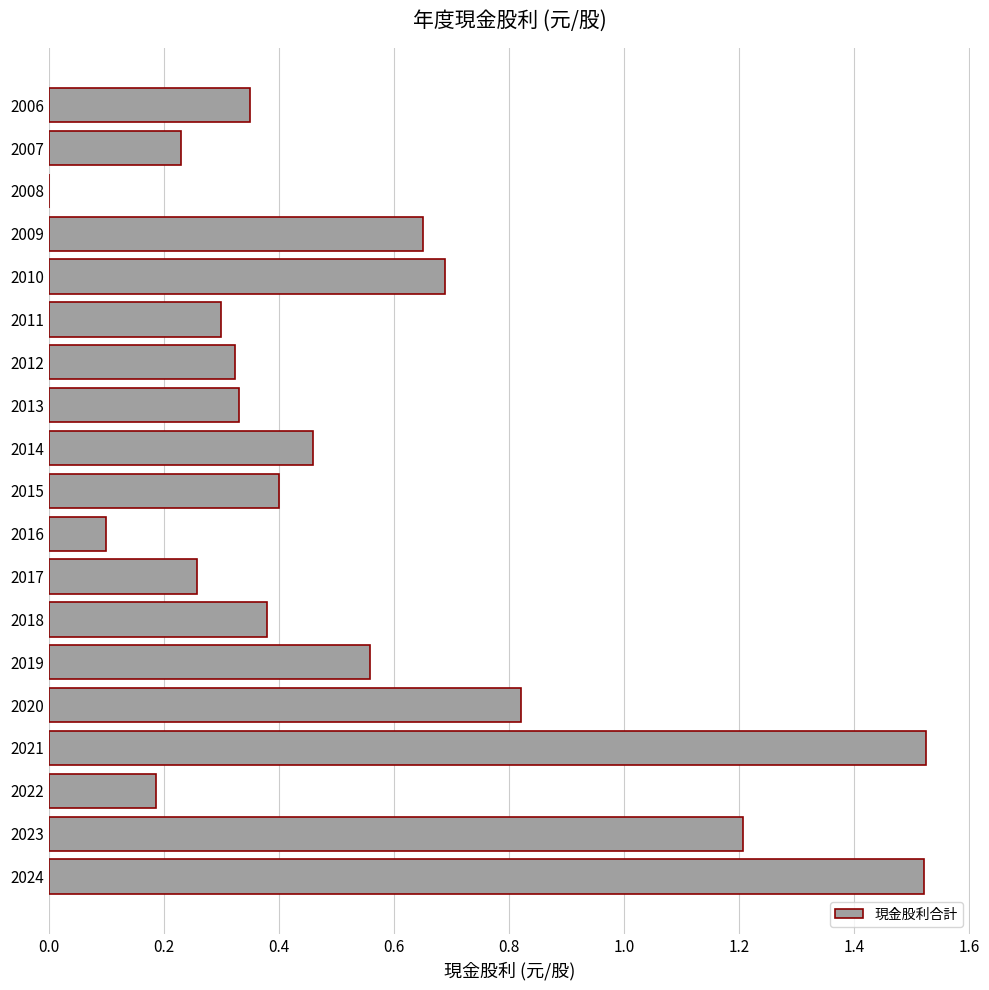

Does the chart contain stacked bars?

No